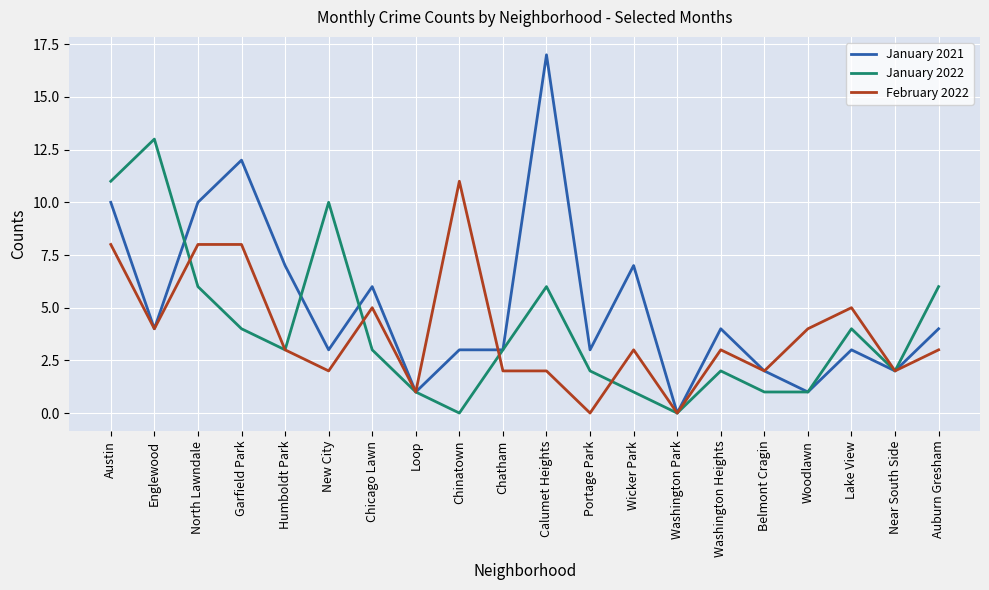

What is the sum of all February 2022 values?

76